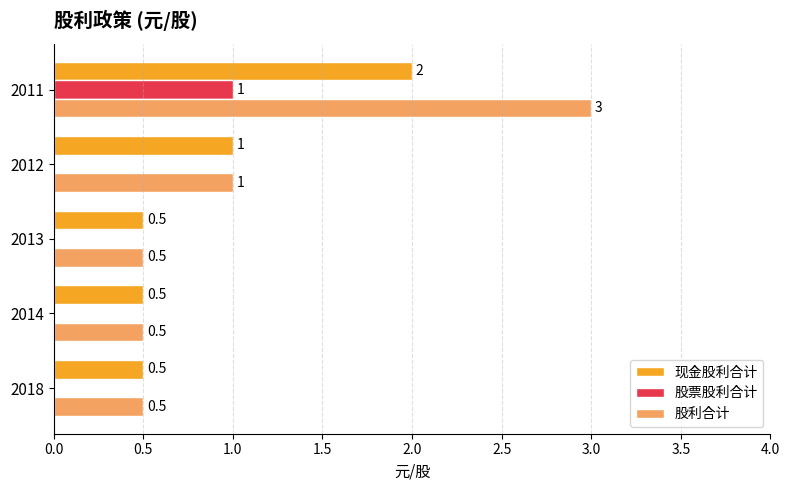

What is the sum of all 股票股利合计 values?

1.0